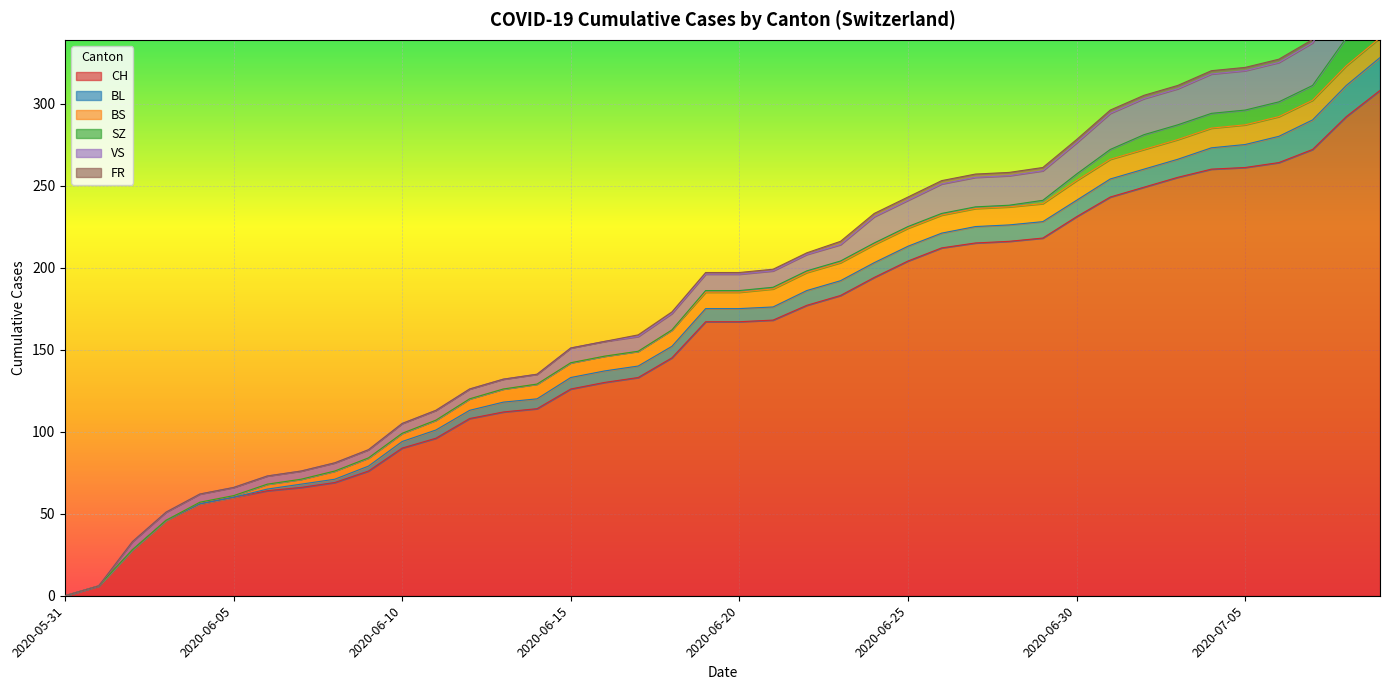

What is the value of the SZ point at the 39th from the left?

17